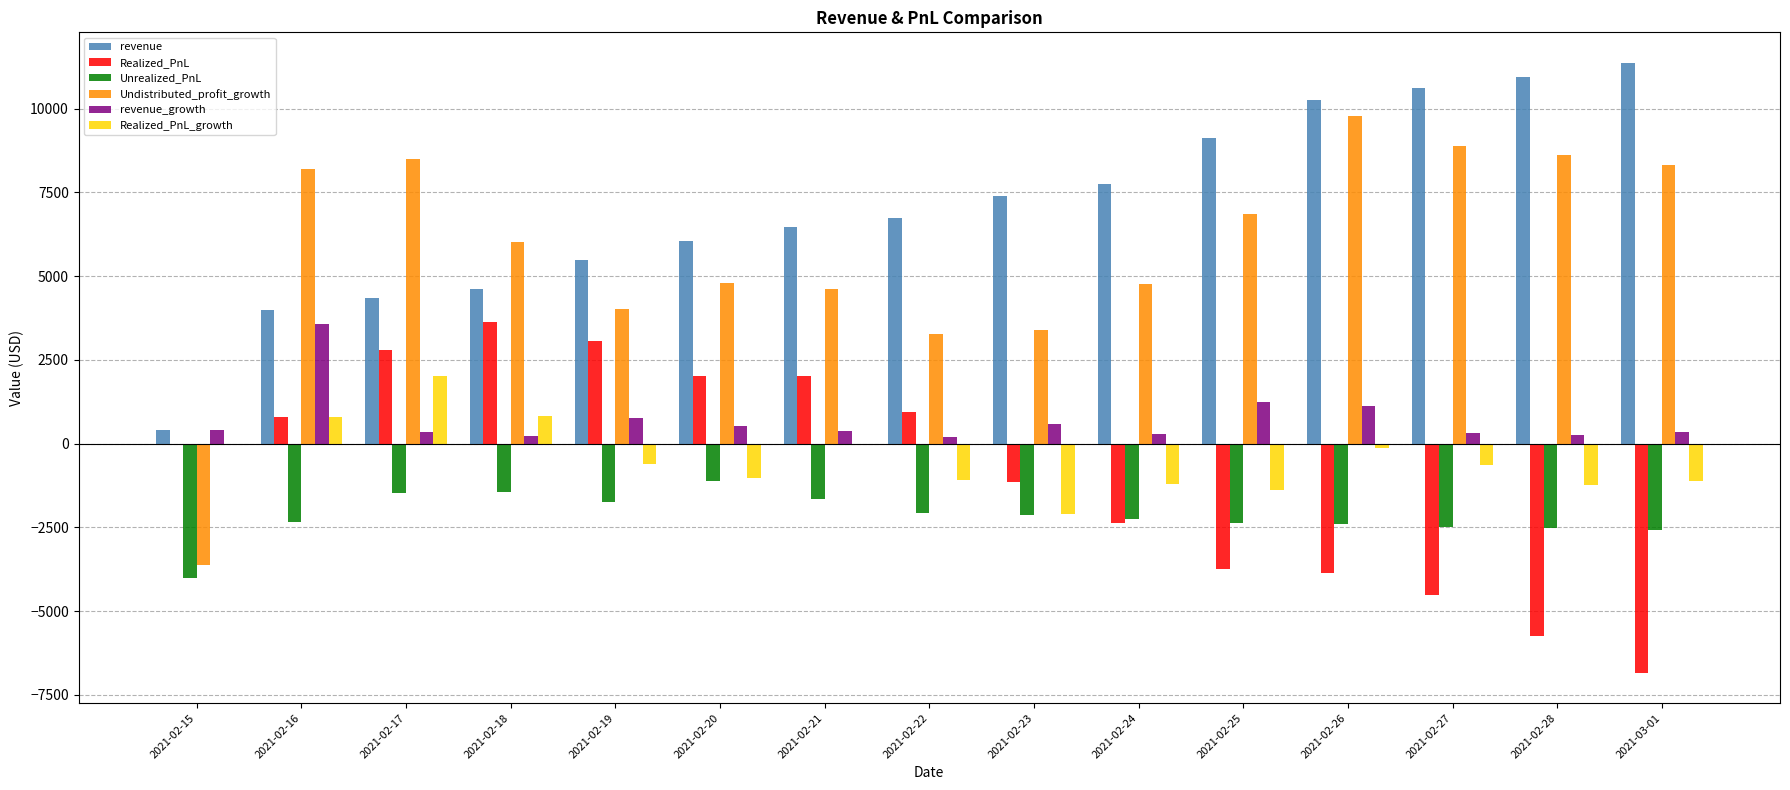

At which label is revenue closest to 5881?

2021-02-20